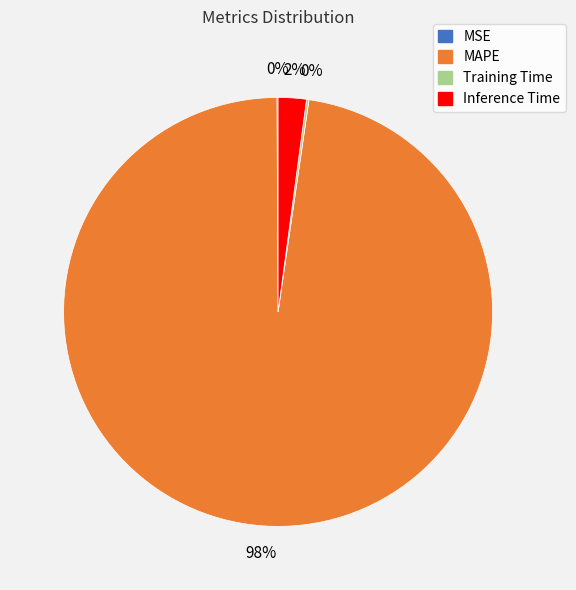

To the nearest percent, what is the average slice percentage?

25%